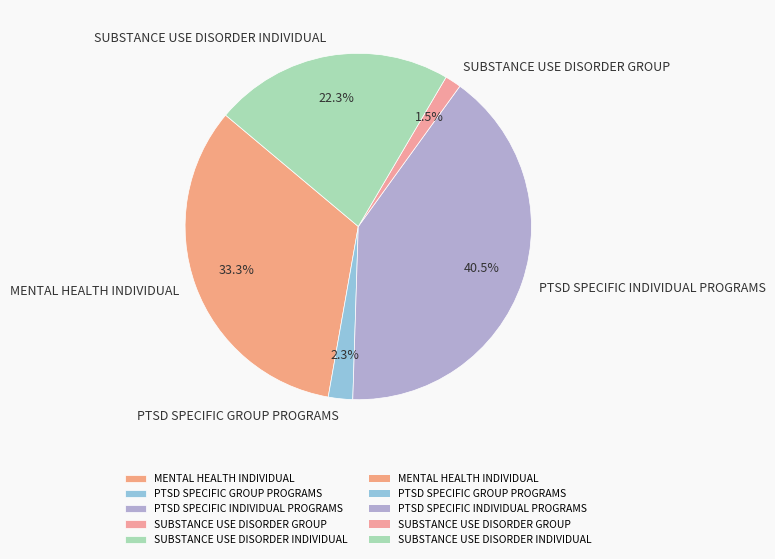

Which slice is the smallest?

SUBSTANCE USE DISORDER GROUP